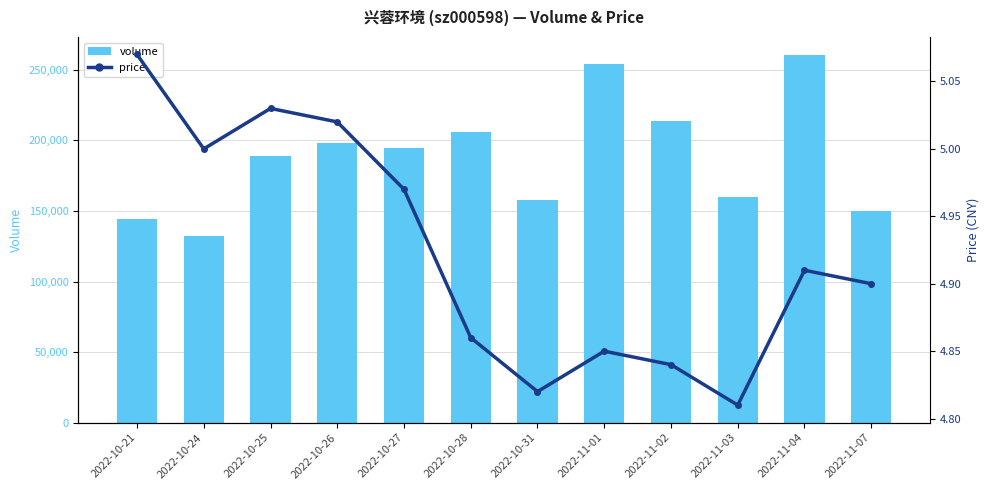

Are the bars horizontal?

No